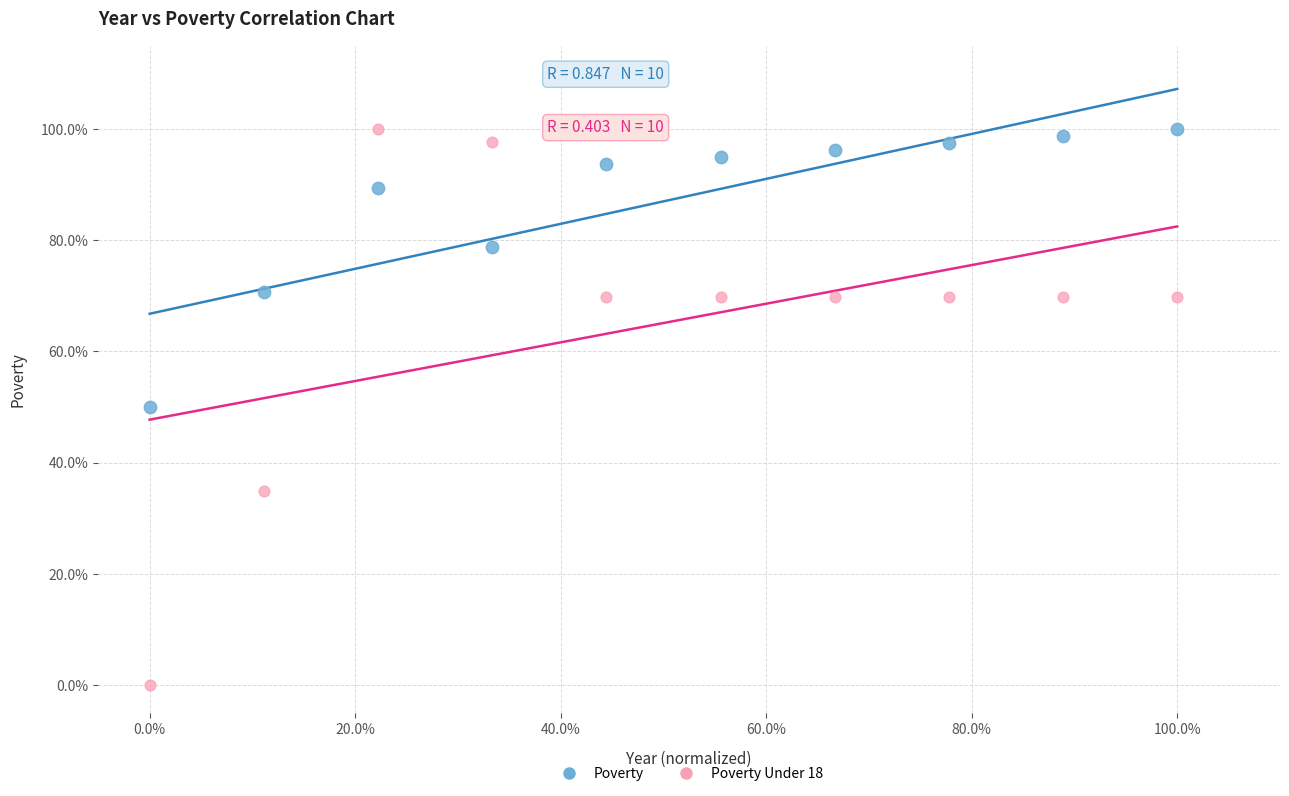

Which series has the largest Y range (max minus min)?

Poverty Under 18